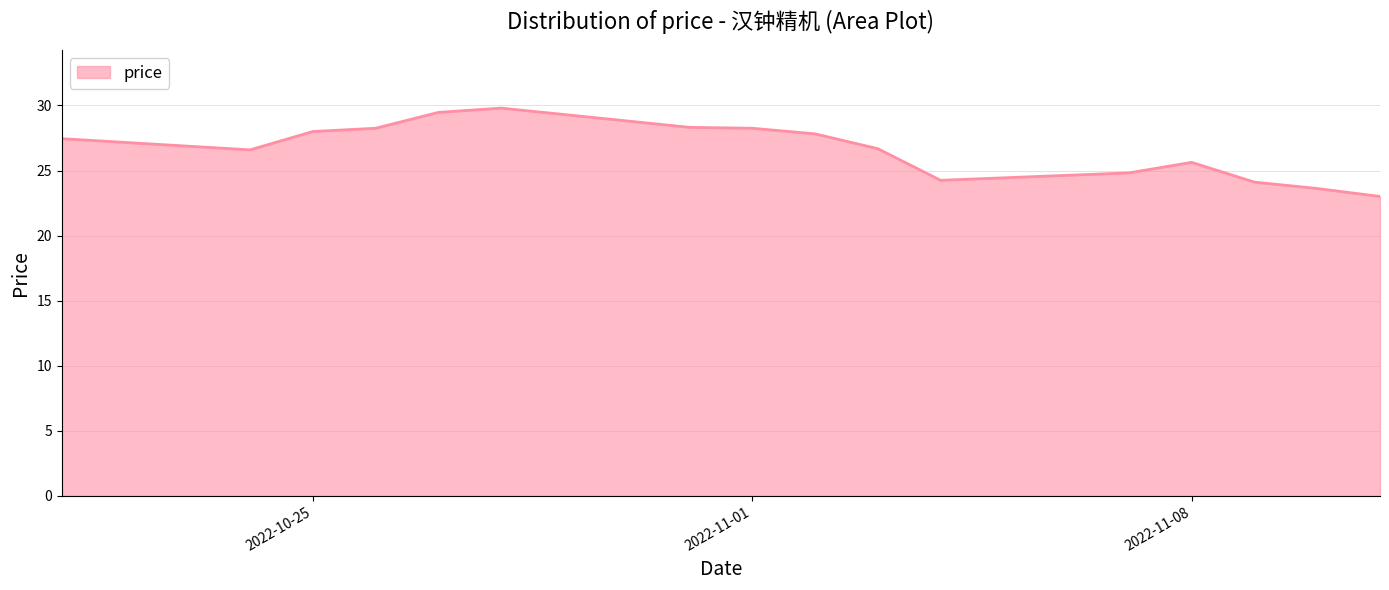

What is the difference between the maximum and minimum values?

6.8